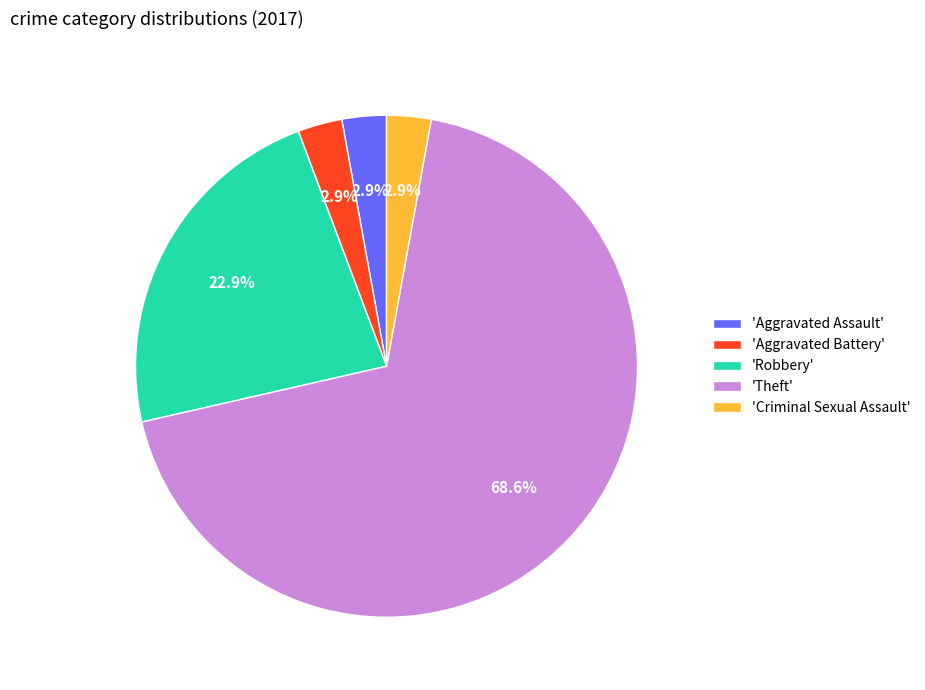

Which category has the biggest portion of the pie?

'Theft'